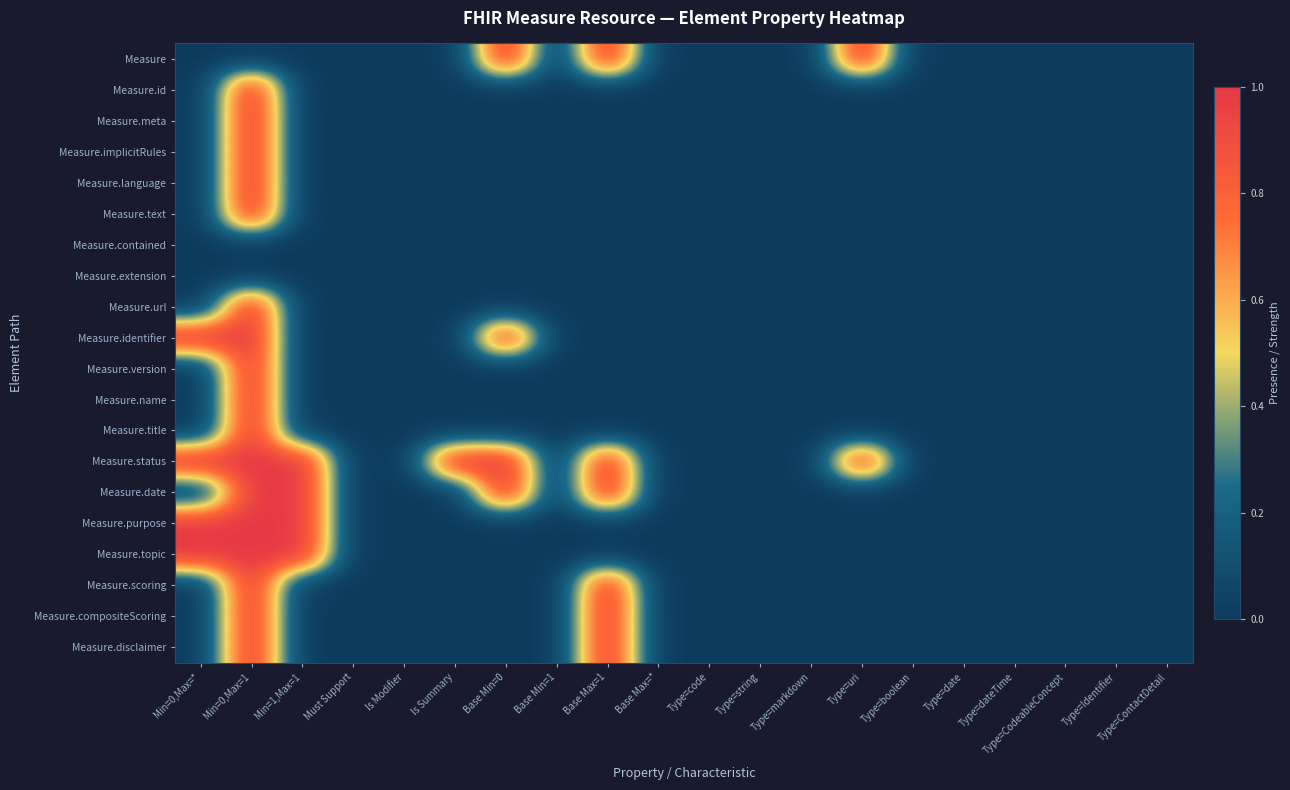

At which category is the sum across all series the highest?

Min=0,Max=1